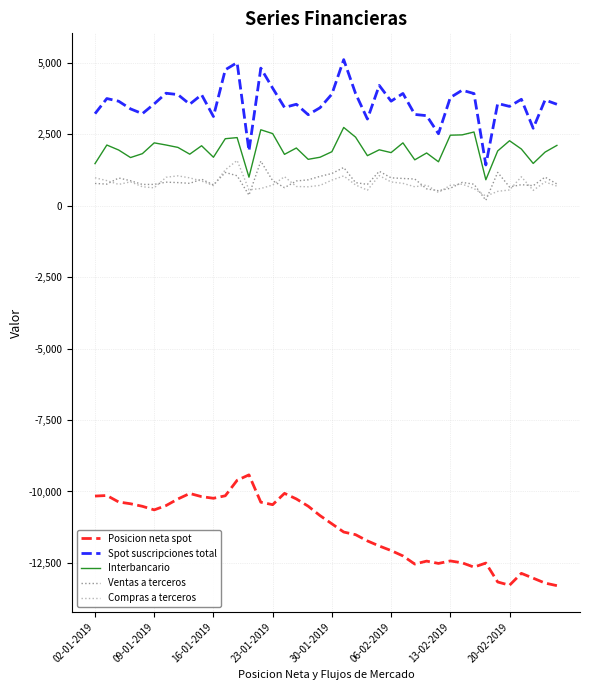

What is the highest value of the Posicion neta spot series?

-9418